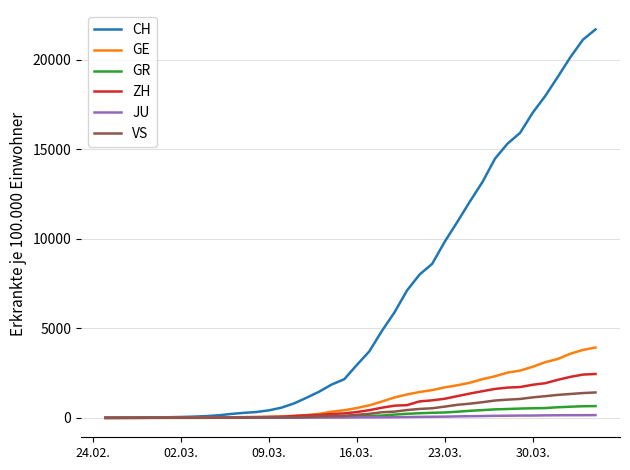

What is the average value of the JU series?

49